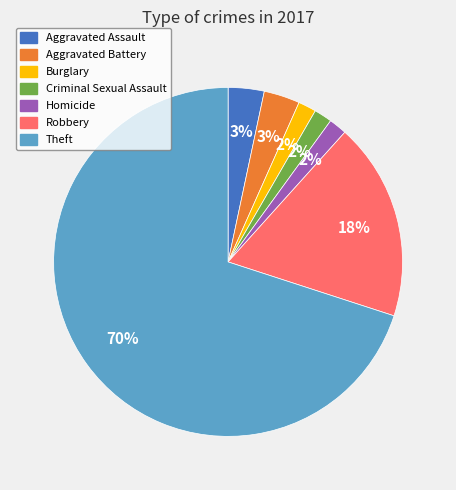

Do Aggravated Battery and Criminal Sexual Assault together represent more than half of the pie?

No